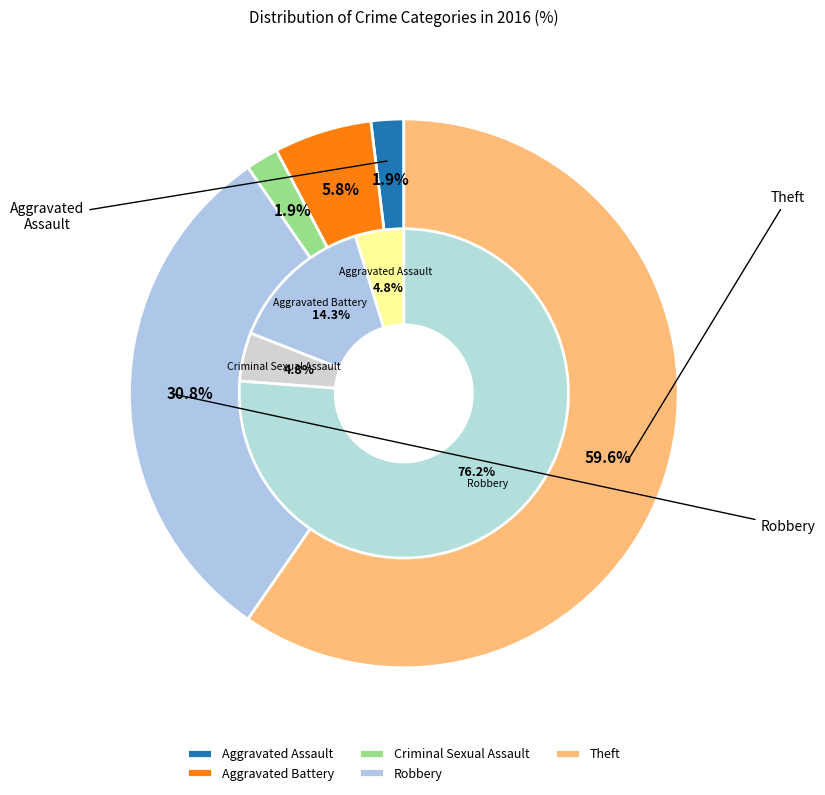

Rank the categories by value from lowest to highest.

Aggravated Assault, Criminal Sexual Assault, Aggravated Battery, Robbery, Theft